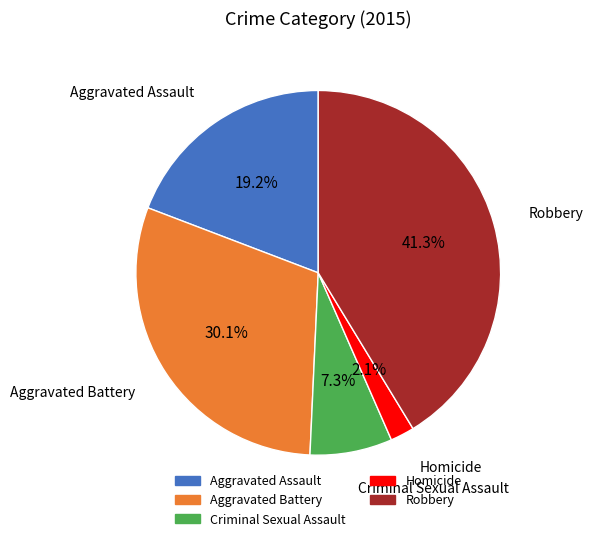

Which slice is the largest?

Robbery